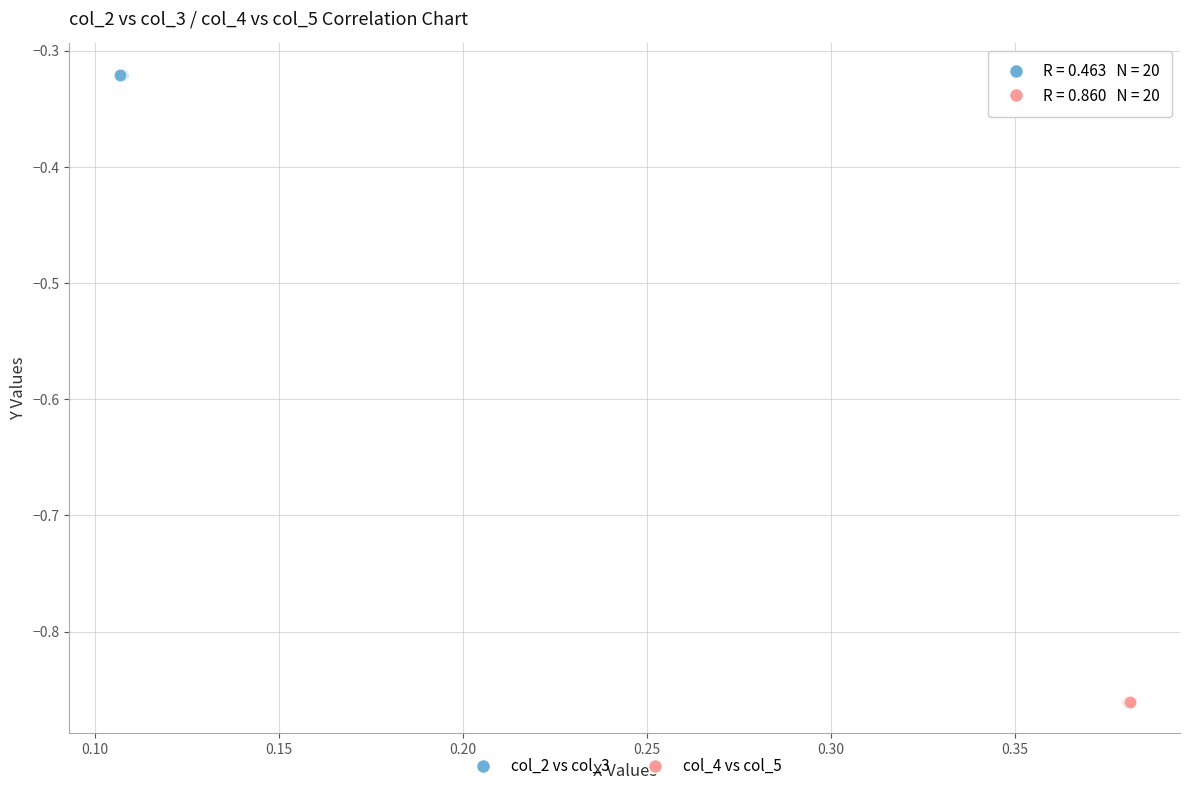

Which series contains the lowest Y value?

col_4 vs col_5